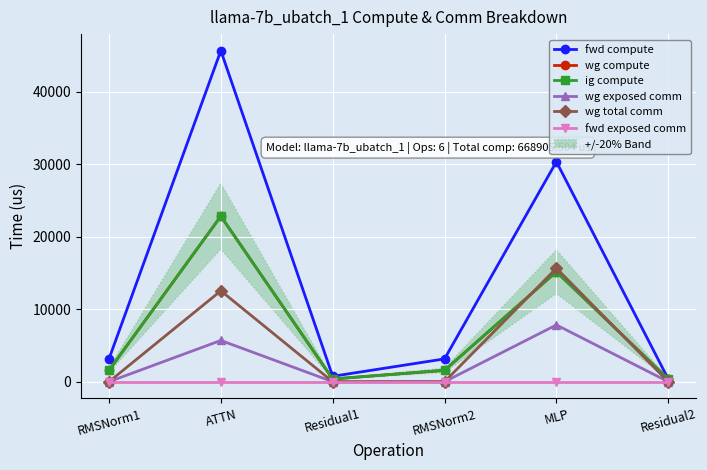

At which category does wg total comm reach its first local peak?

ATTN